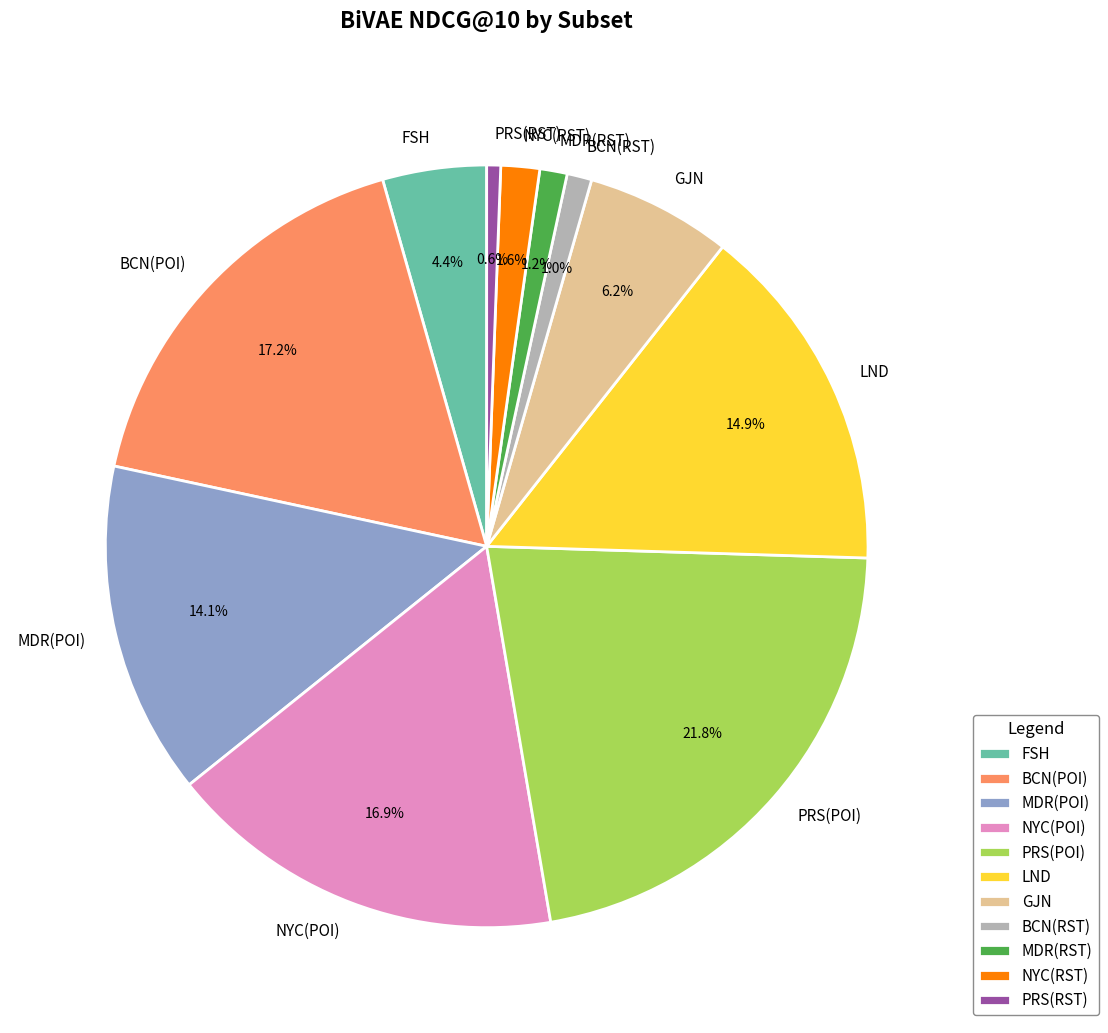

Between NYC(RST) and PRS(RST), which is larger?

NYC(RST)